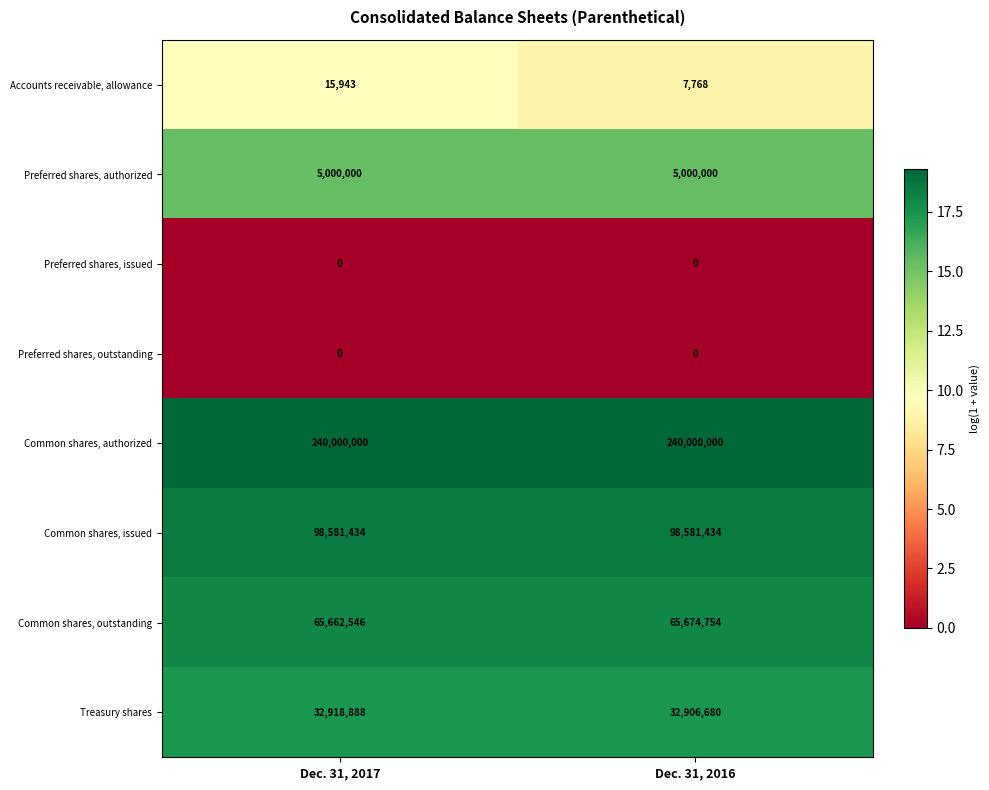

What is the maximum value for Common shares, outstanding?

65674754